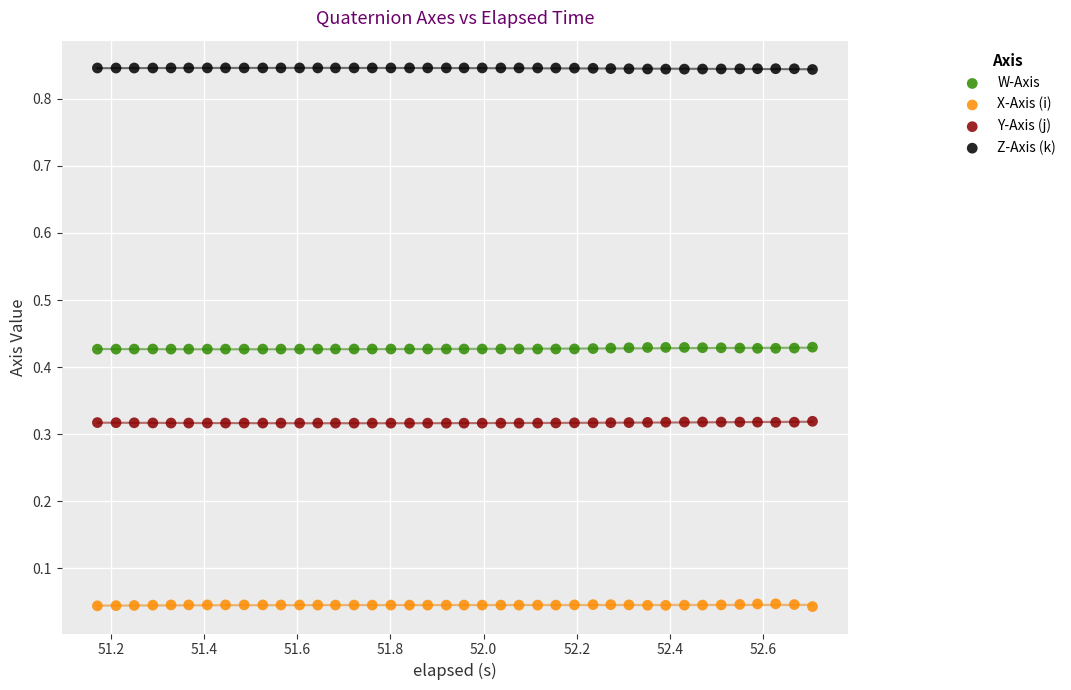

Which series reaches the maximum Y coordinate?

Z-Axis (k)